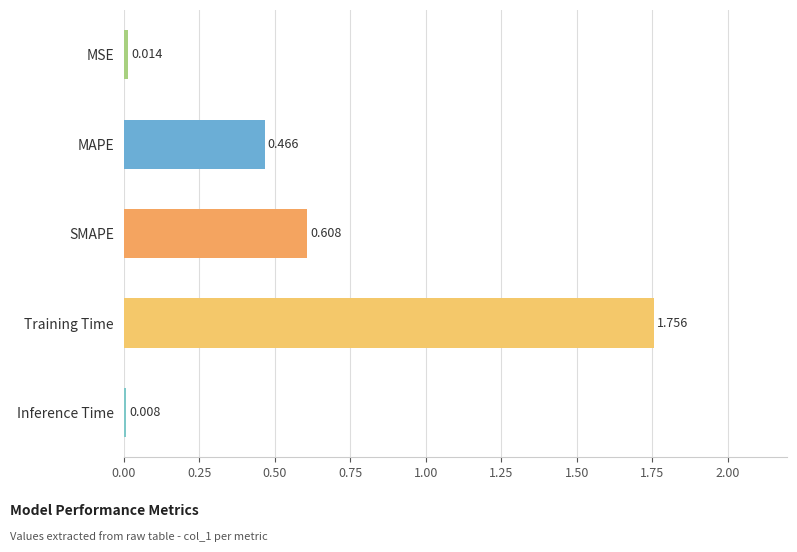

How many bars are there in total?

5